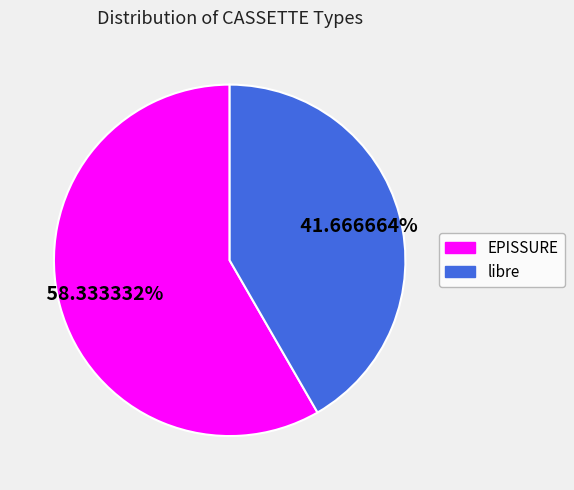

Which has a higher value, libre or EPISSURE?

EPISSURE